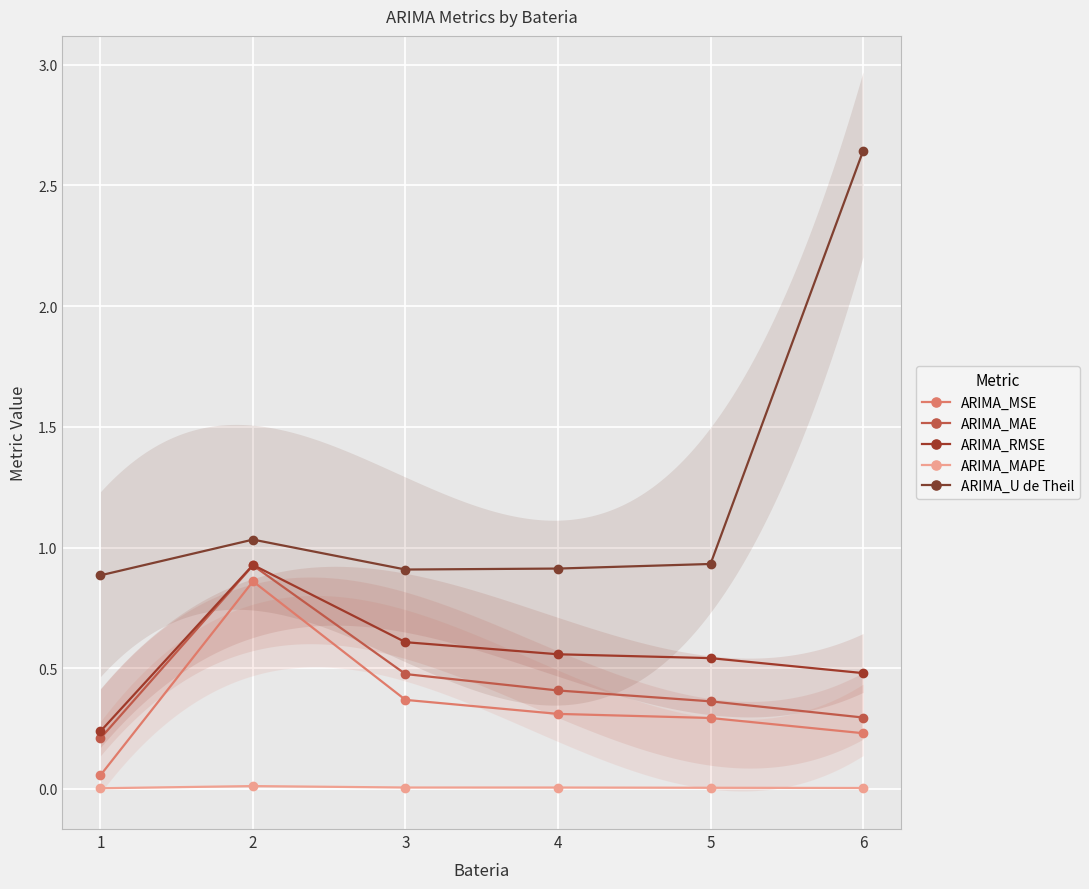

What is the sum of all ARIMA_U de Theil values?

7.3